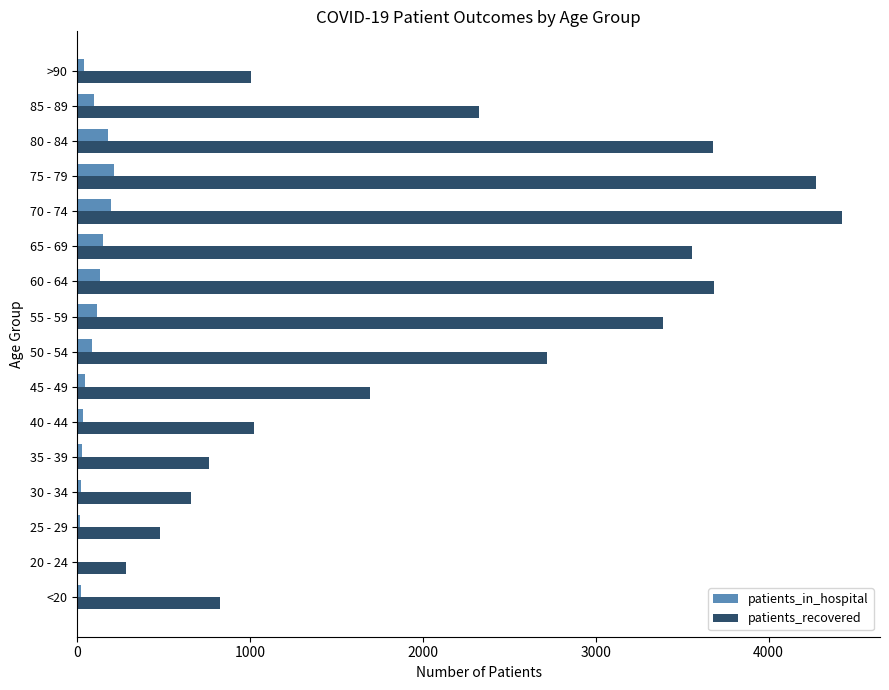

Between 35 - 39 and 65 - 69, which series saw the biggest shift?

patients_recovered